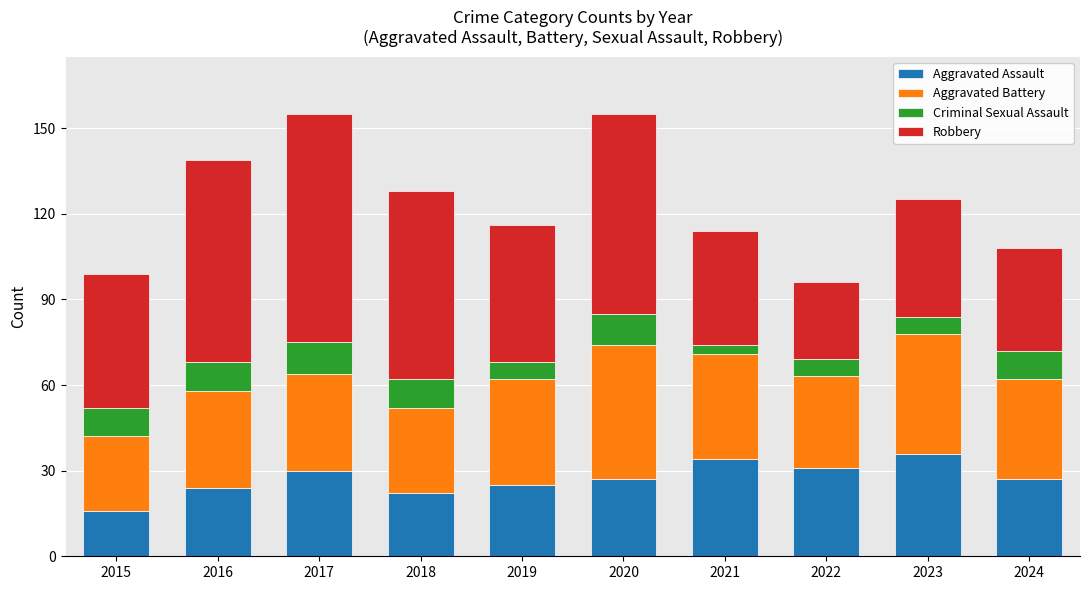

Count the number of categories in the chart.

10